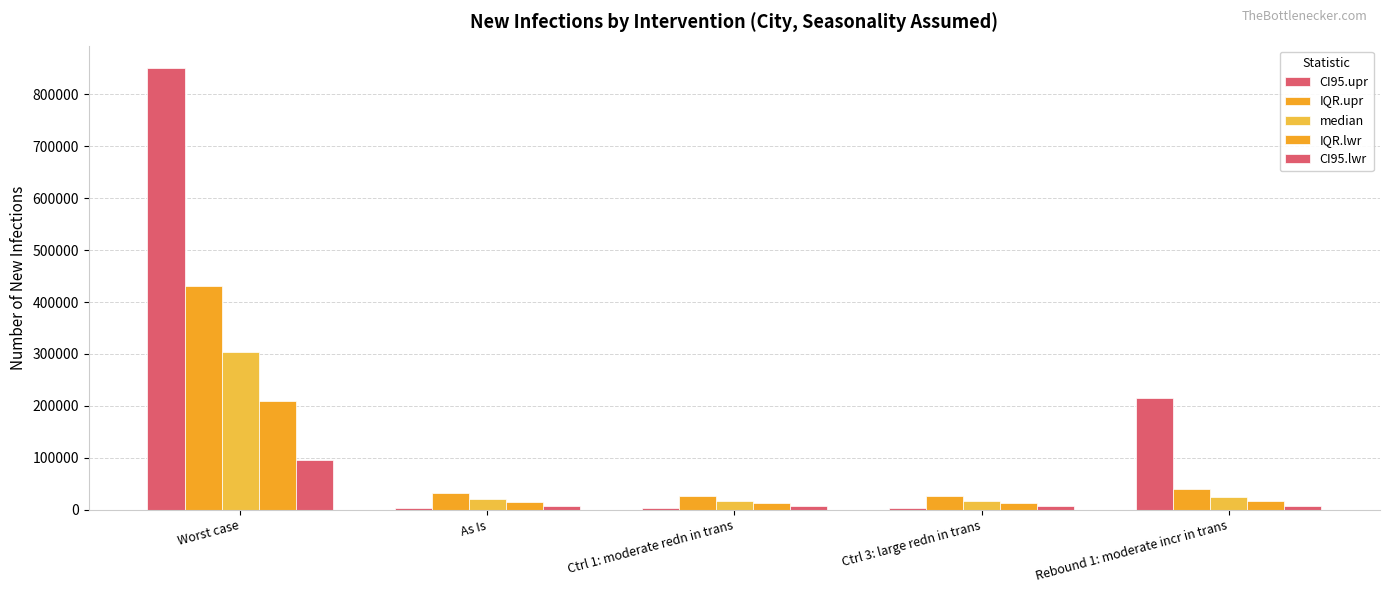

Which category has the highest value in the CI95.lwr series?

Worst case